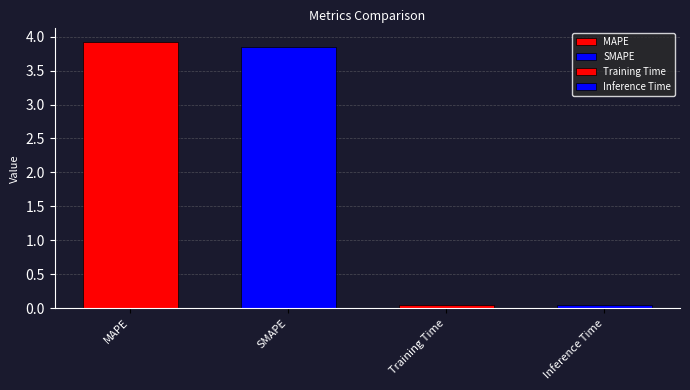

List the labels in order of value, largest first.

MAPE, SMAPE, Inference Time, Training Time